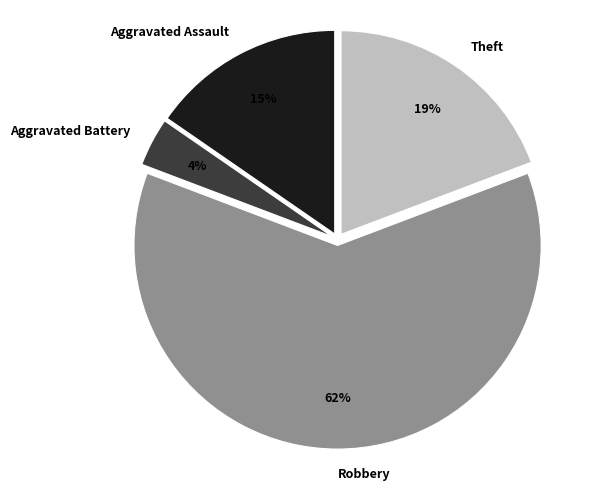

Is the sum of Aggravated Battery and Theft greater than half?

No